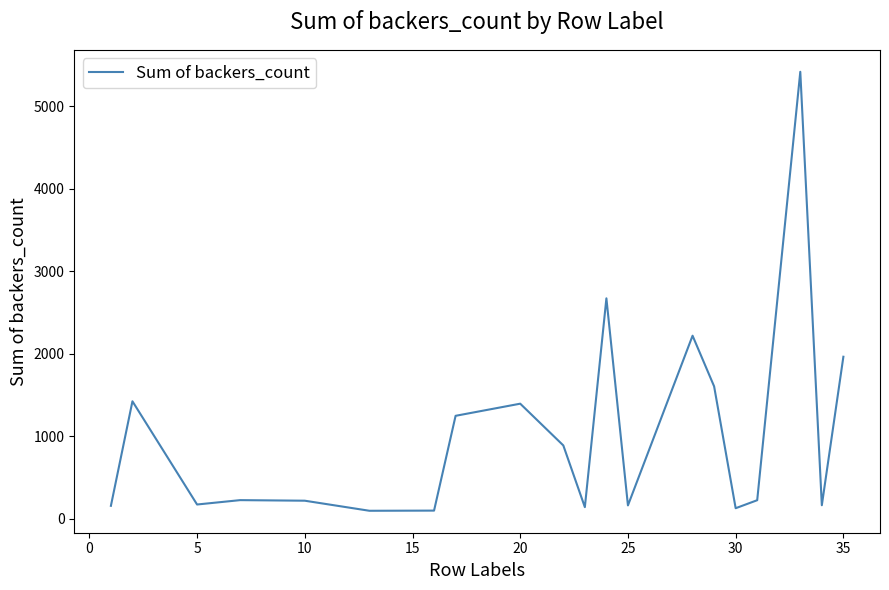

What is the greatest value displayed?

5419